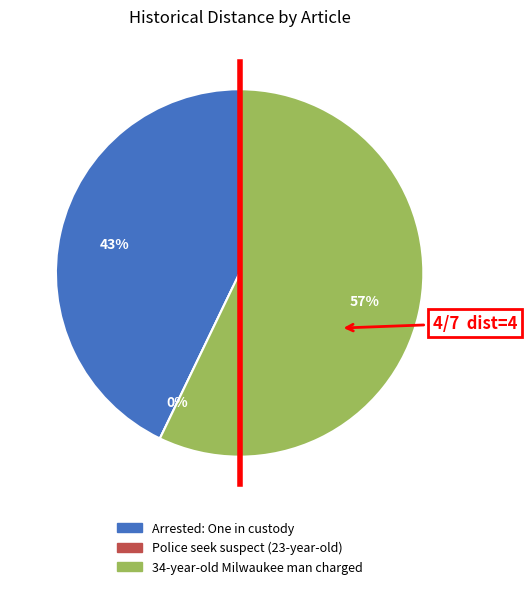

Does 34-year-old Milwaukee man charged represent more than half of the total?

Yes